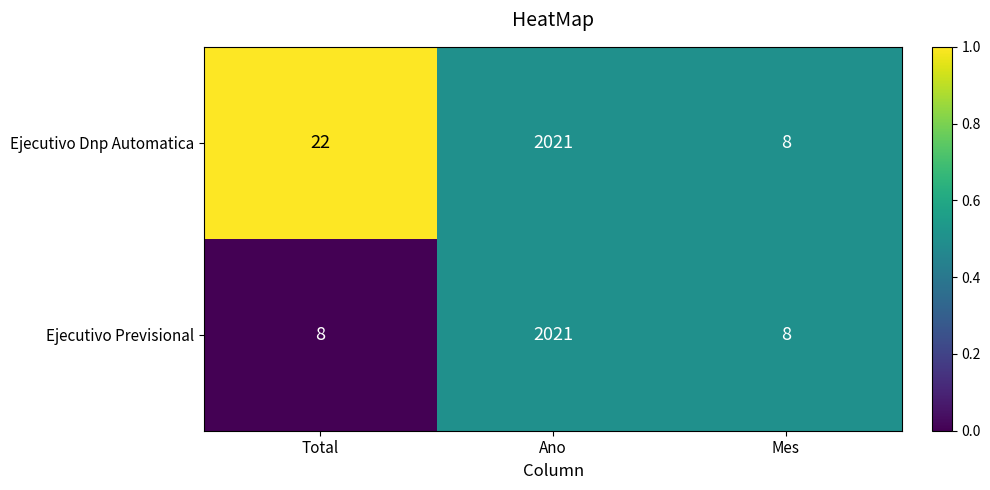

Which category has the highest value across all series?

Ano